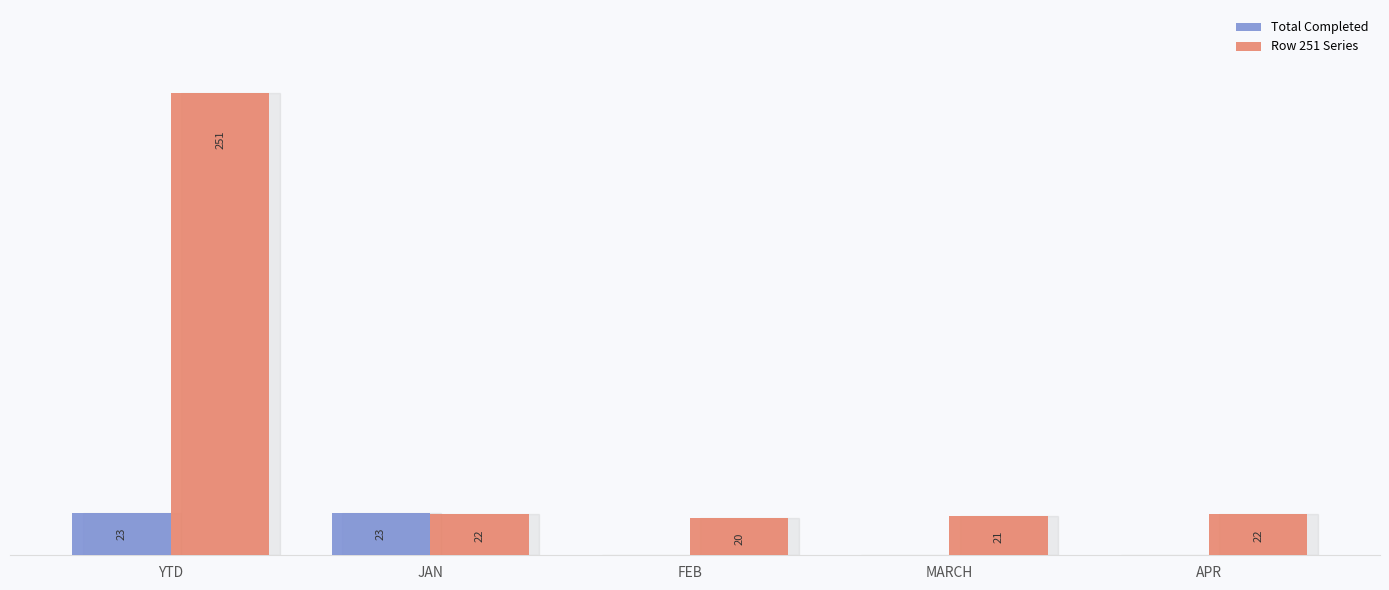

Which series changed the most between YTD and MARCH?

Row 251 Series